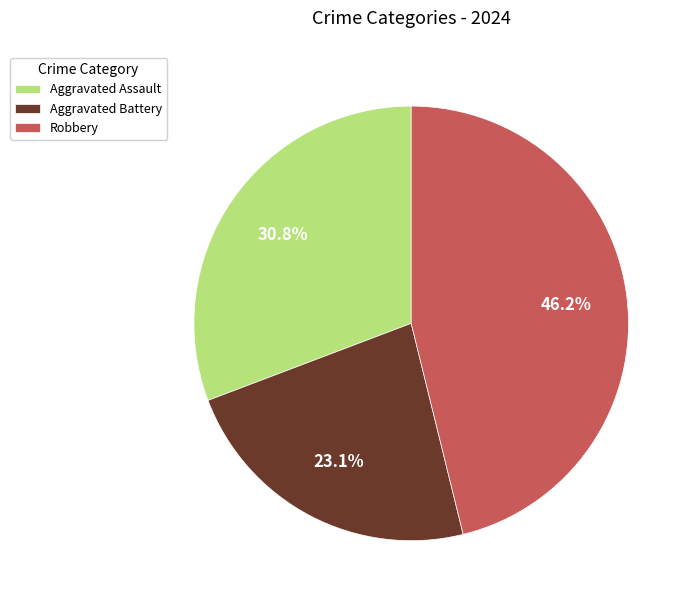

How many slices are in this pie chart?

3